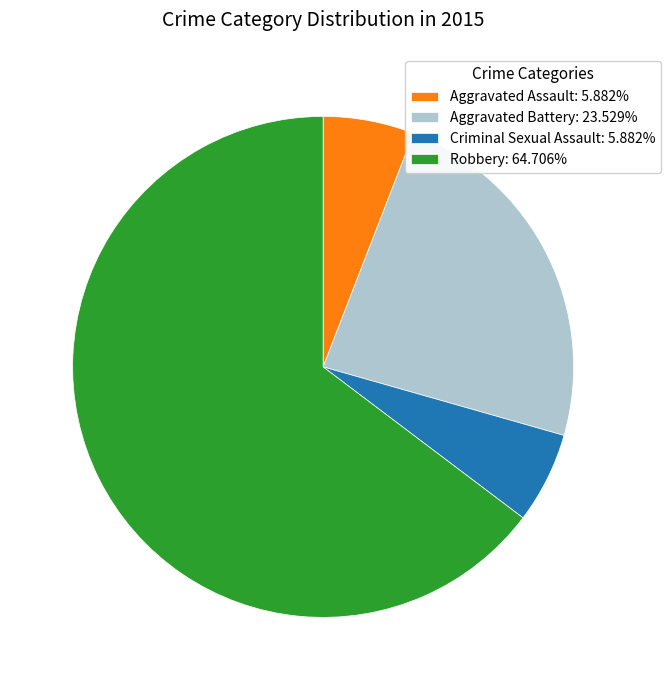

Do Aggravated Assault: 5.882% and Criminal Sexual Assault: 5.882% together represent more than half of the pie?

No